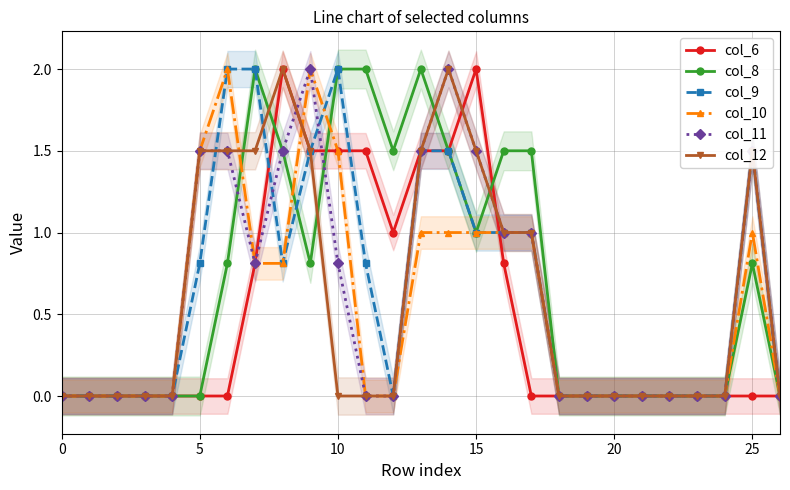

Which series ends up on top after the final intersection of col_11 and col_6?

col_11